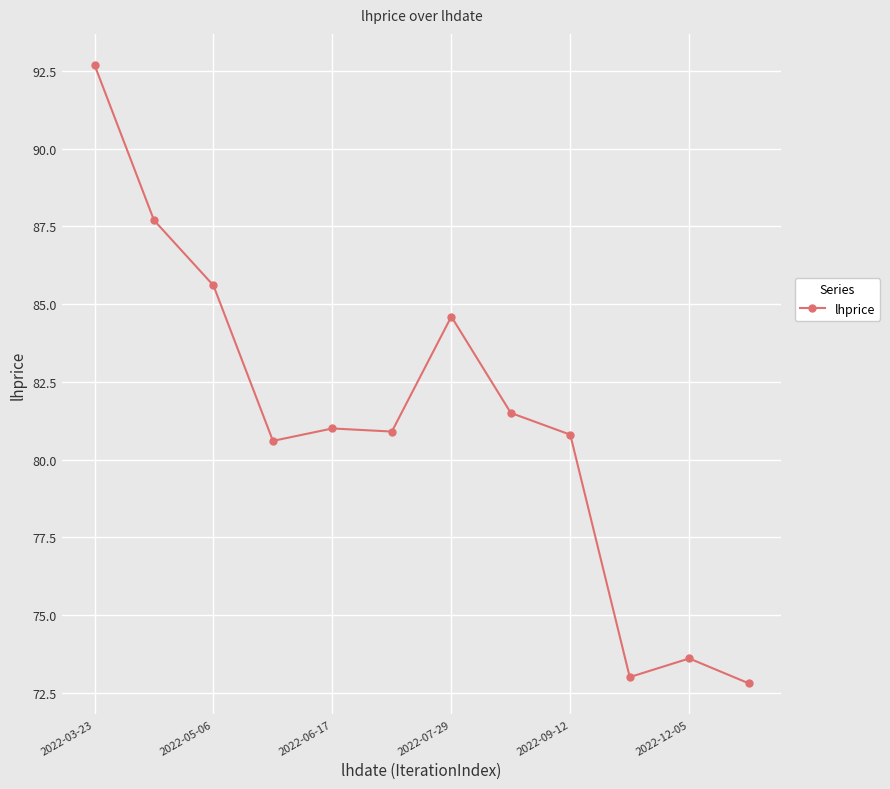

What is the sum of all values?

974.8